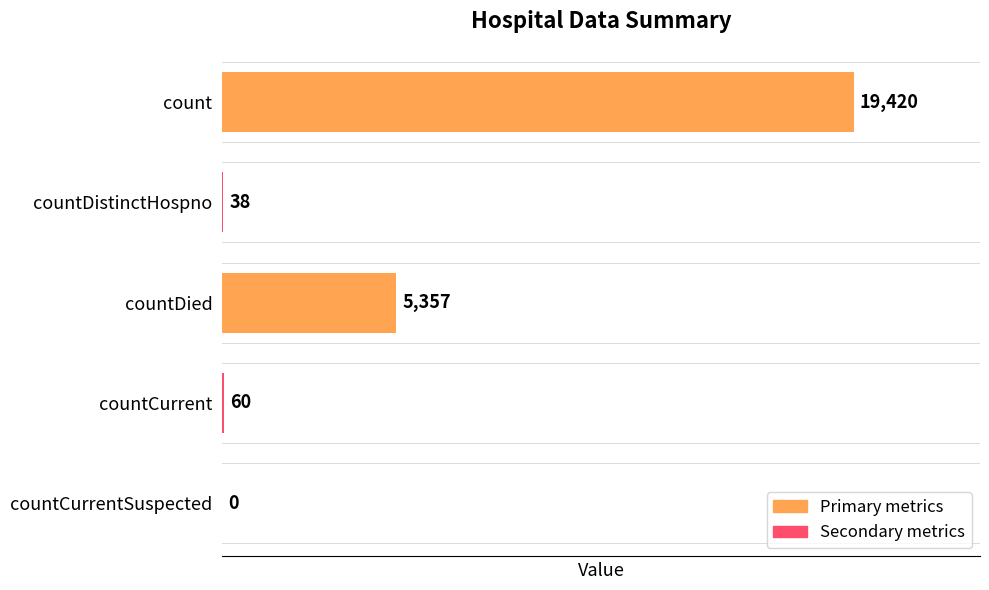

Reading bottom to top, transcribe all the data shown in this chart.

countCurrentSuspected=0	countCurrent=60	countDied=5357	countDistinctHospno=38	count=19420